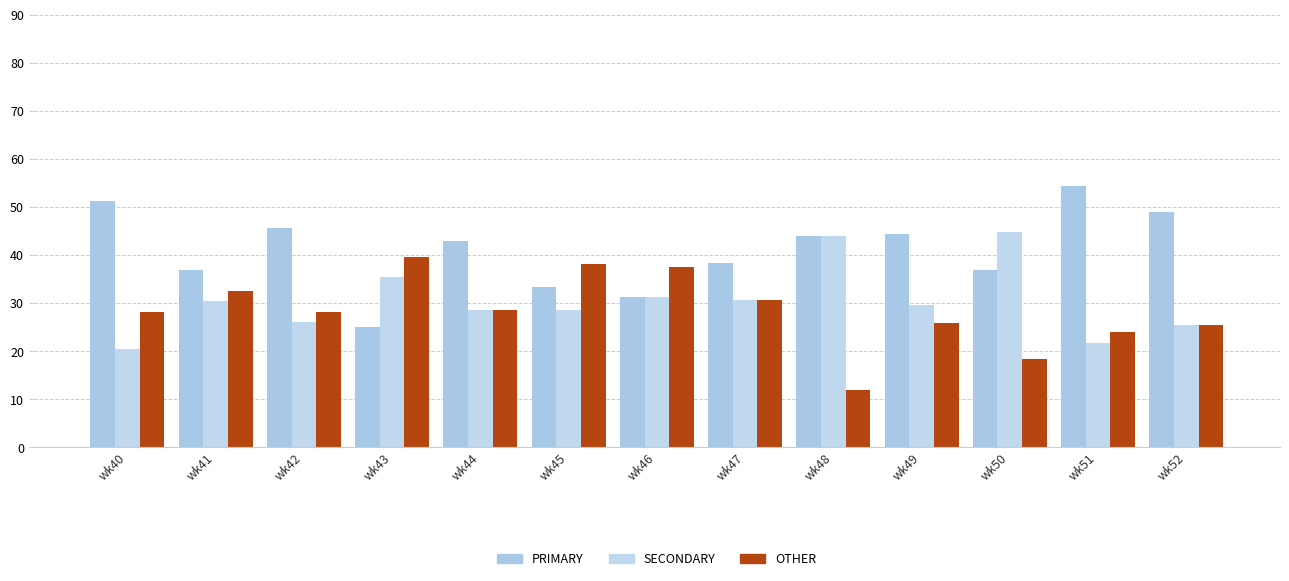

Rank the series by their average value, from lowest to highest.

OTHER, SECONDARY, PRIMARY